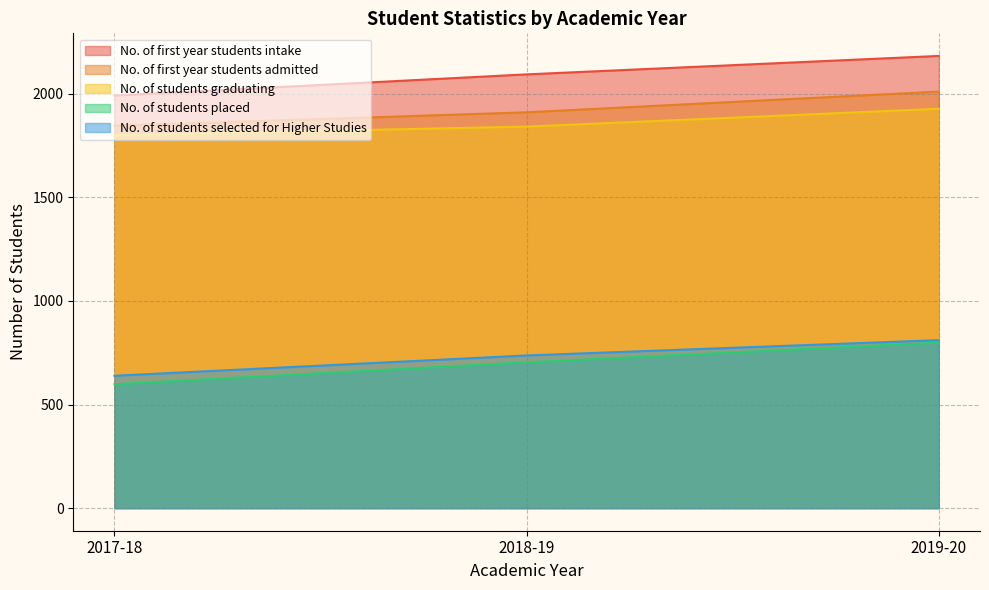

Between 2017-18 and 2019-20, which is larger?

2019-20